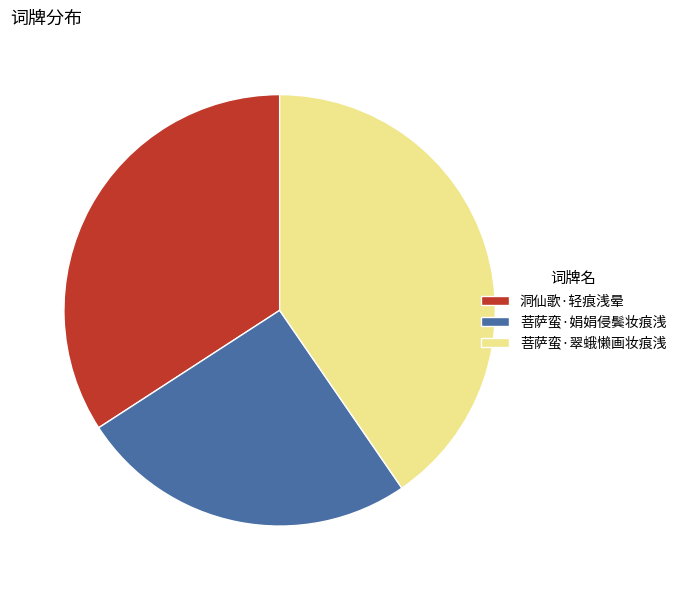

Which category has the smallest portion of the pie?

菩萨蛮·娟娟侵鬓妆痕浅